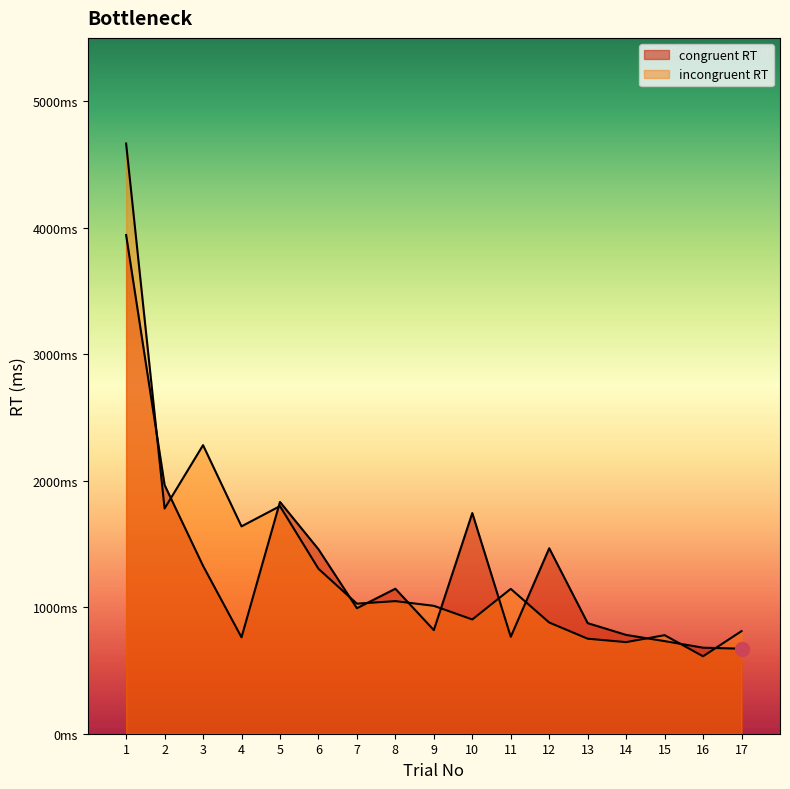

What are all the series names shown in the legend?

congruent RT, incongruent RT